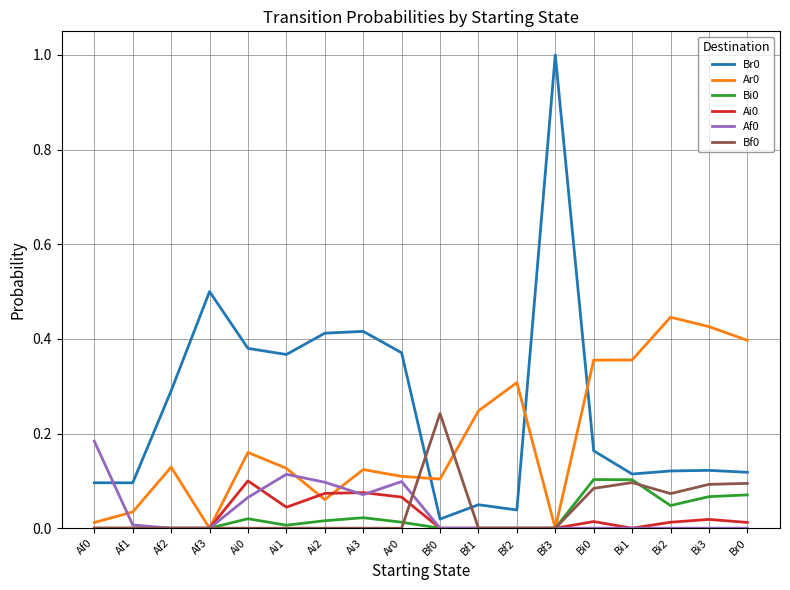

At how many categories does at least one series exceed 0?

18